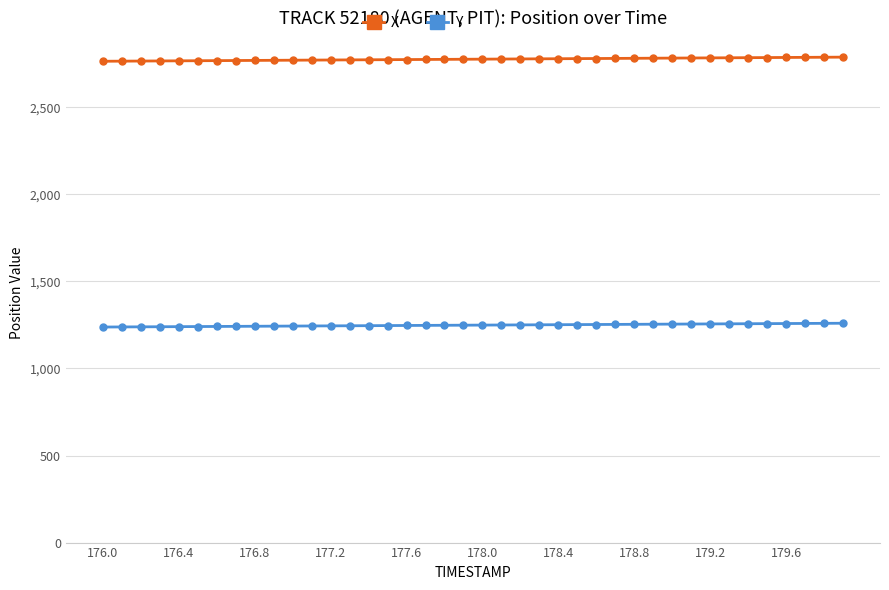

What is the value of the Y point at the 8th from the left?

1241.6